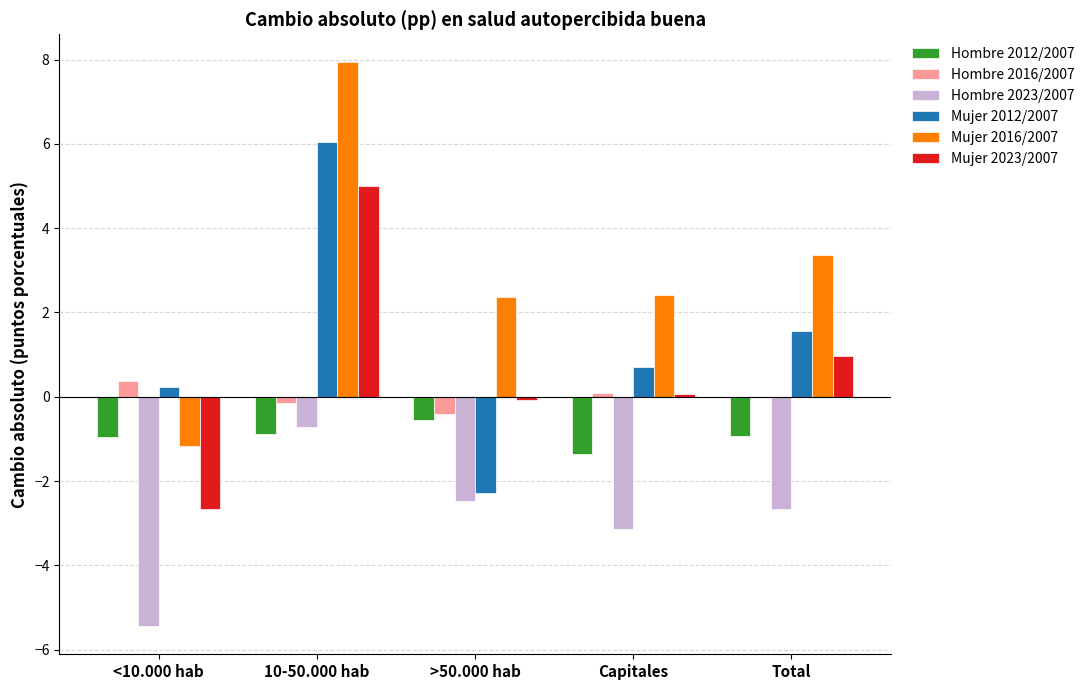

The value of Mujer 2012/2007 at Capitales is 0.7. True or false?

True